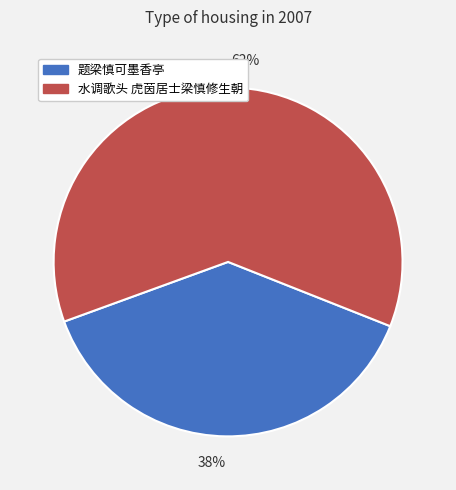

To the nearest percent, what is the average slice percentage?

50%